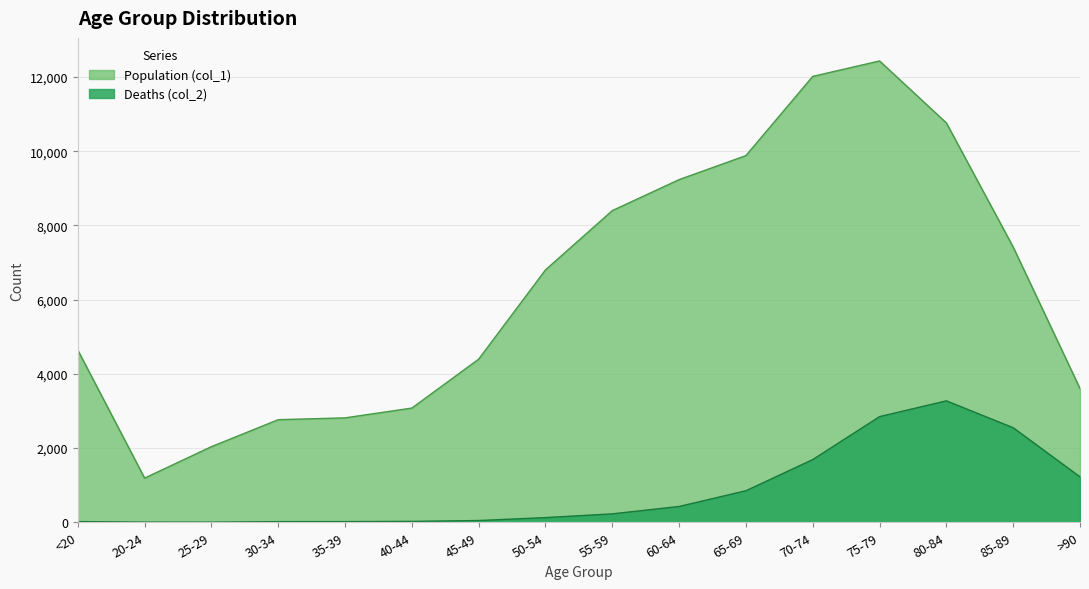

What is the difference between the second highest and minimum values in the Deaths (col_2) series?

2845